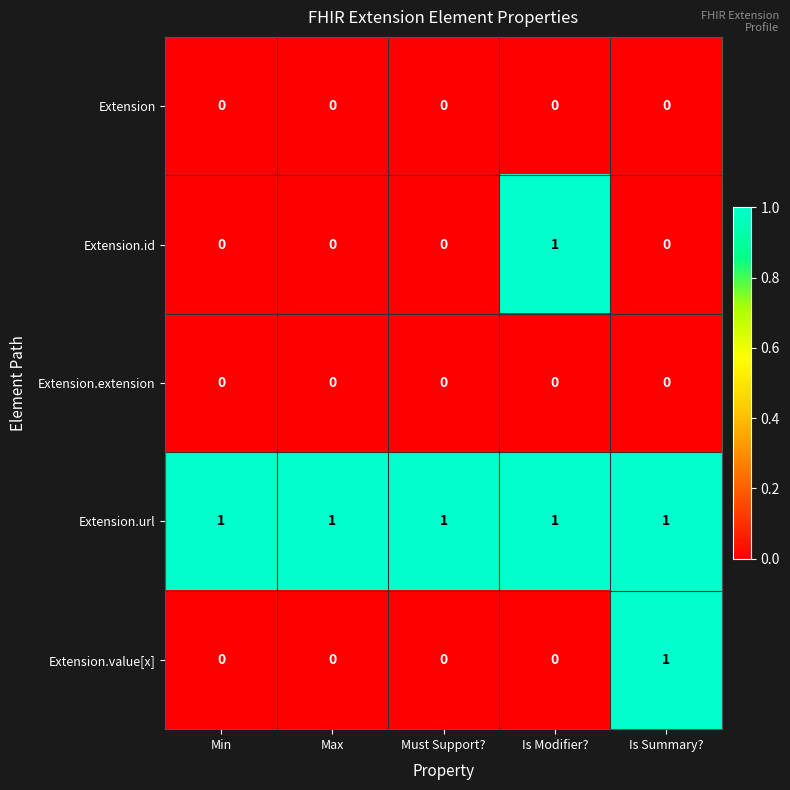

How many Extension.value[x] values are between 0 and 1?

5